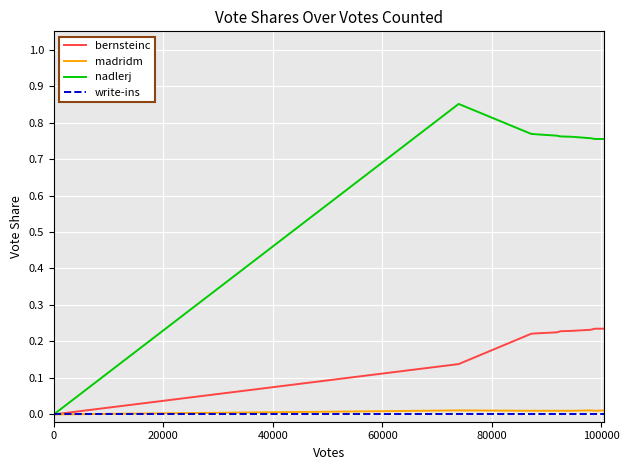

Is this an area chart (filled region under the line)?

No